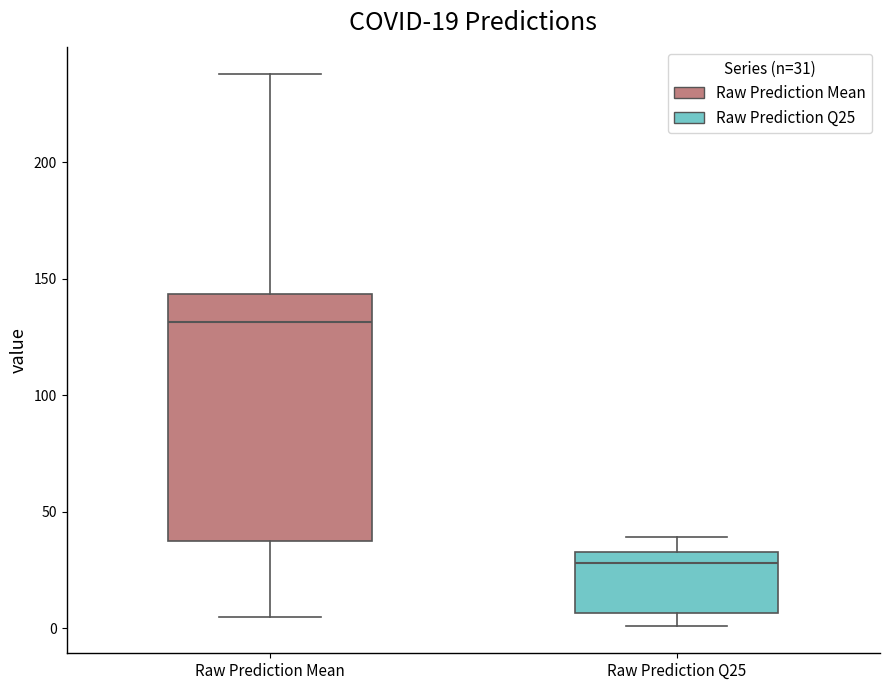

Which box is the tallest, from its lower edge to its upper edge?

Raw Prediction Mean